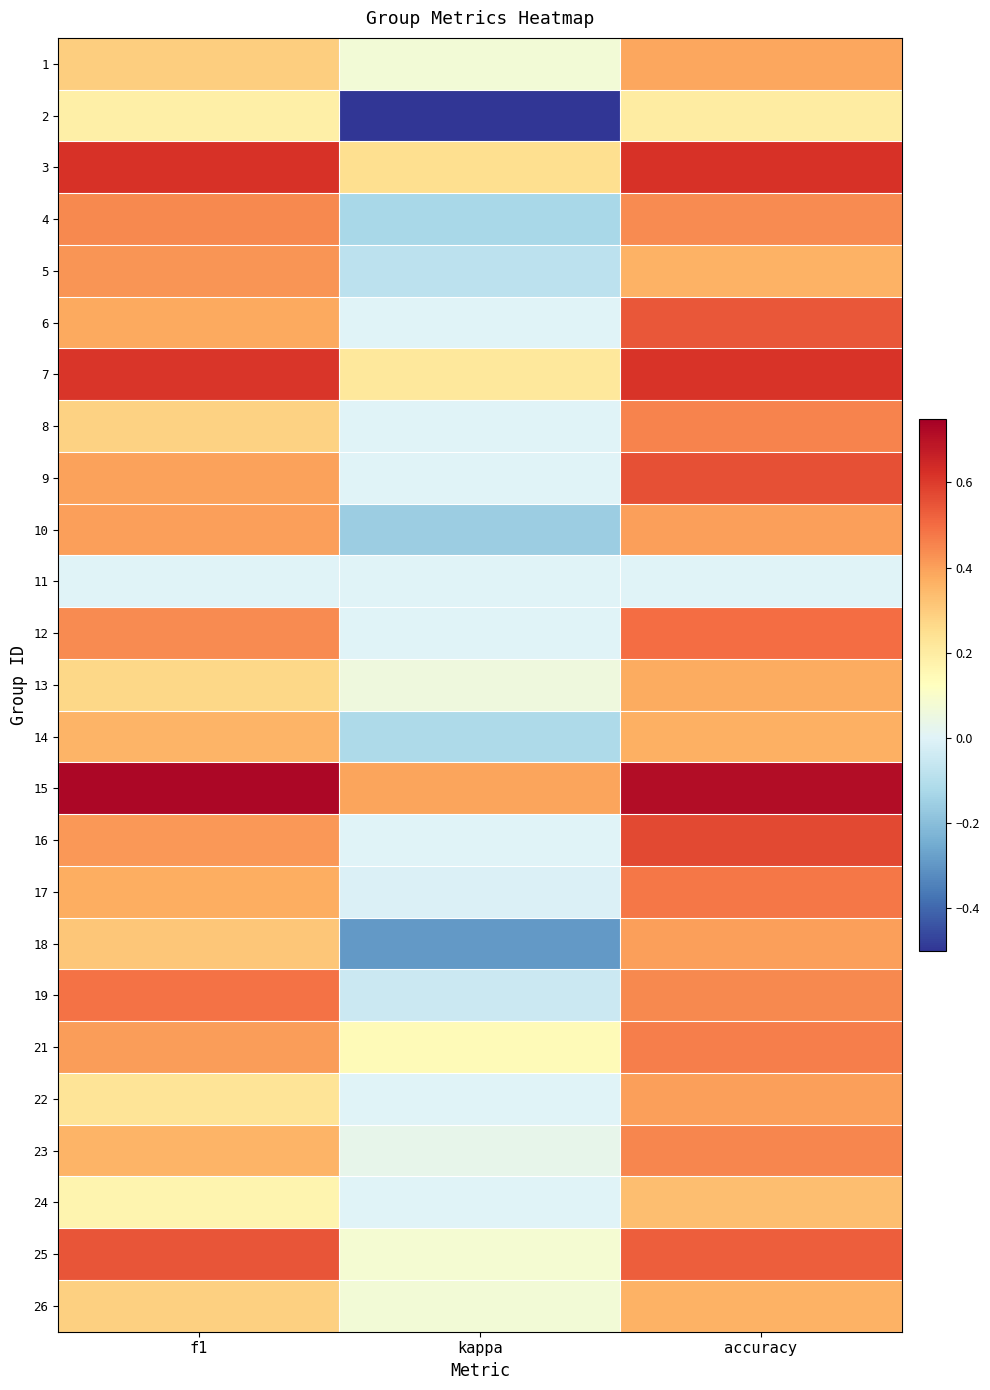

Reading left to right, extract all data points from this chart.

1: f1=0.3	kappa=0.1	accuracy=0.4
2: f1=0.2	kappa=-0.5	accuracy=0.2
3: f1=0.6	kappa=0.2	accuracy=0.6
4: f1=0.4	kappa=-0.1	accuracy=0.4
5: f1=0.4	kappa=-0.1	accuracy=0.4
6: f1=0.4	kappa=0.0	accuracy=0.5
7: f1=0.6	kappa=0.2	accuracy=0.6
8: f1=0.3	kappa=0.0	accuracy=0.5
9: f1=0.4	kappa=0.0	accuracy=0.6
10: f1=0.4	kappa=-0.2	accuracy=0.4
11: f1=0.0	kappa=0.0	accuracy=0.0
12: f1=0.4	kappa=0.0	accuracy=0.5
13: f1=0.3	kappa=0.1	accuracy=0.4
14: f1=0.4	kappa=-0.1	accuracy=0.4
15: f1=0.7	kappa=0.4	accuracy=0.7
16: f1=0.4	kappa=0.0	accuracy=0.6
17: f1=0.4	kappa=-0.0	accuracy=0.5
18: f1=0.3	kappa=-0.3	accuracy=0.4
19: f1=0.5	kappa=-0.0	accuracy=0.4
21: f1=0.4	kappa=0.1	accuracy=0.5
22: f1=0.2	kappa=0.0	accuracy=0.4
23: f1=0.4	kappa=0.0	accuracy=0.5
24: f1=0.2	kappa=0.0	accuracy=0.3
25: f1=0.5	kappa=0.1	accuracy=0.5
26: f1=0.3	kappa=0.1	accuracy=0.4